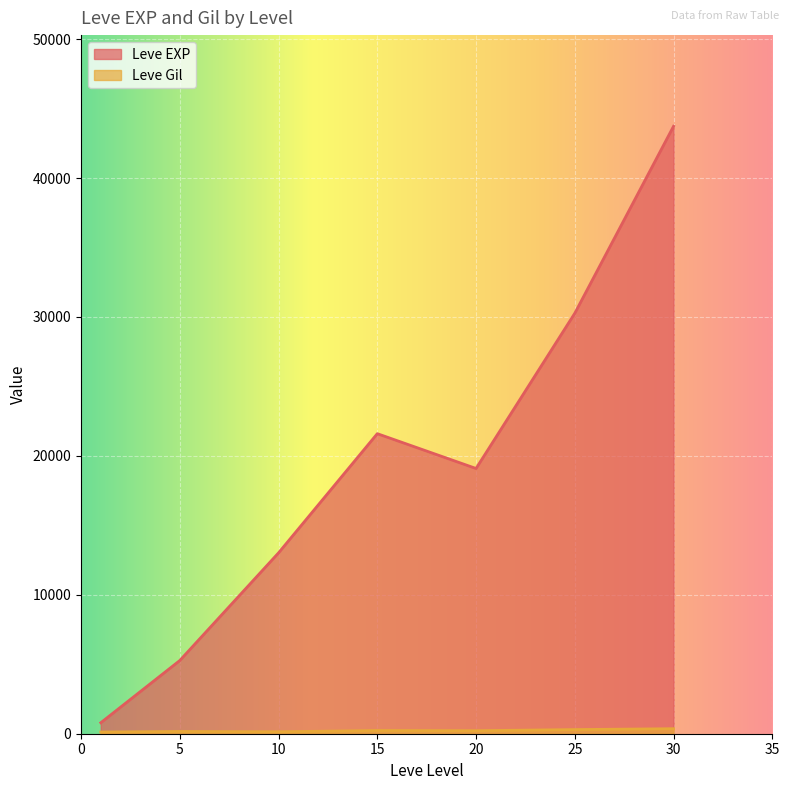

True or false: Leve Gil and Leve EXP cross at least once.

False